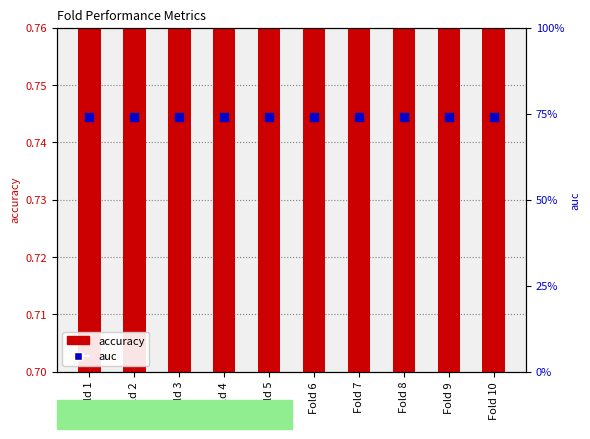

Which series has the largest Y range (max minus min)?

accuracy